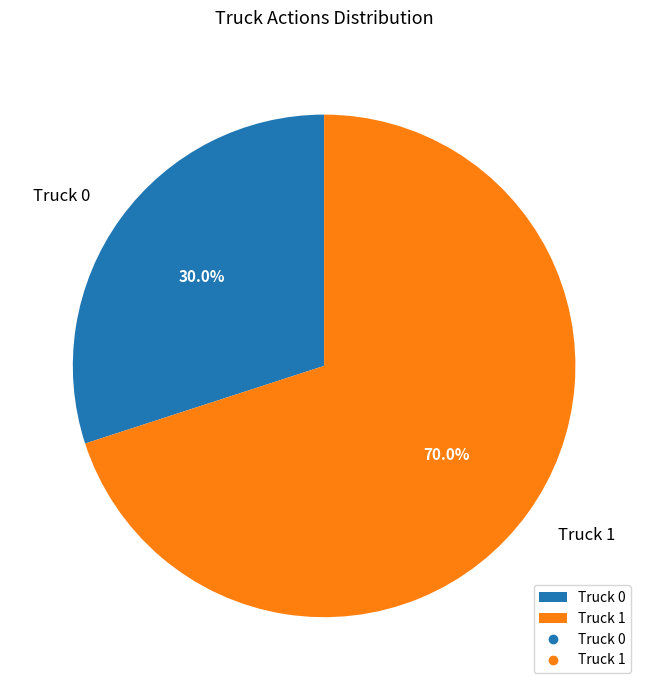

To the nearest percent, what is the difference between the largest and smallest slice percentages?

40%